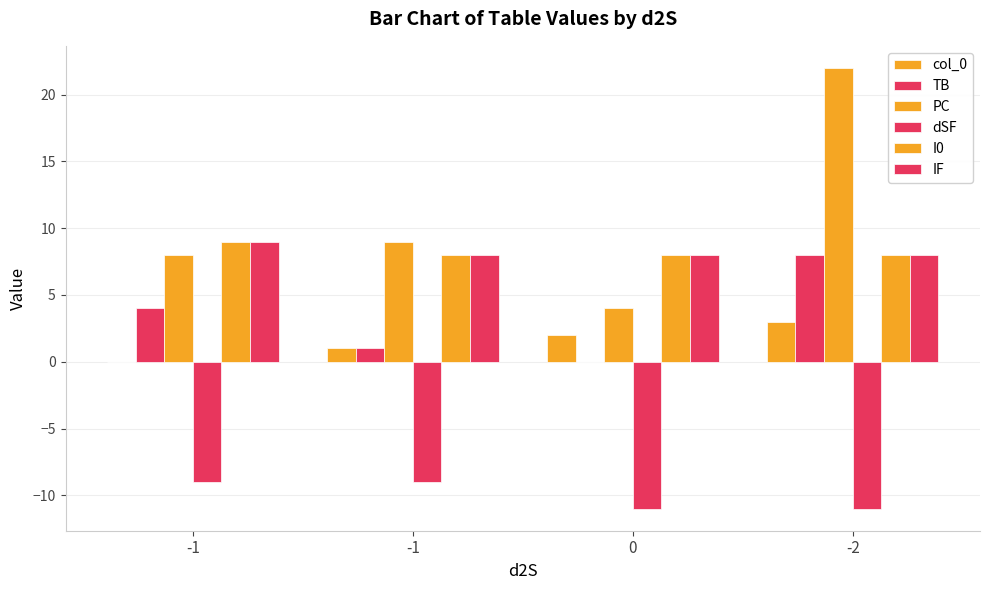

Which series has the widest spread of values?

PC